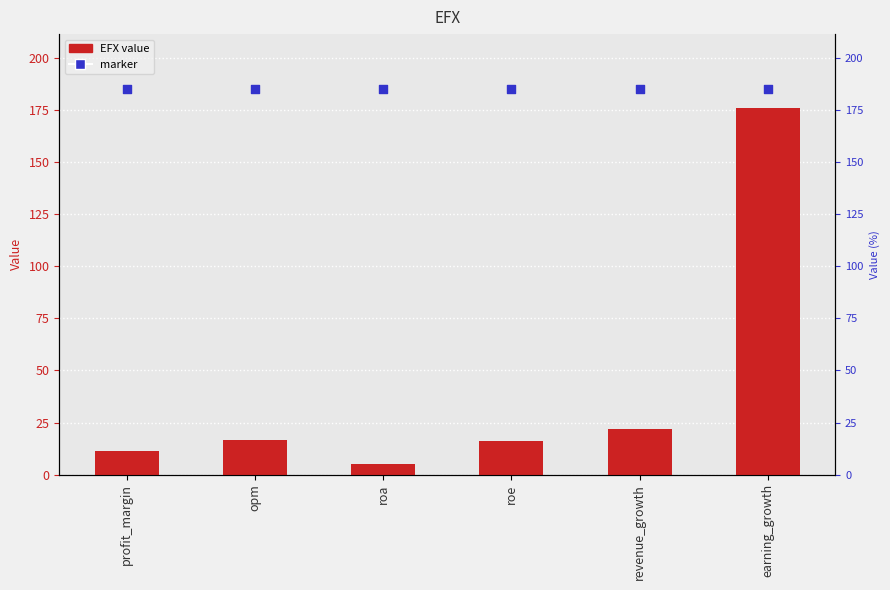

Between opm and roe, which is larger?

opm